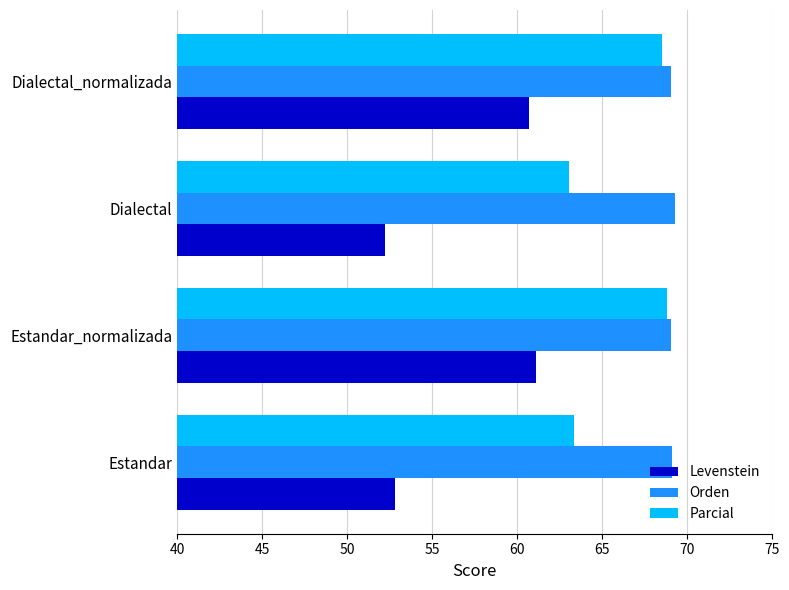

What is the sum of all Orden values?

276.4